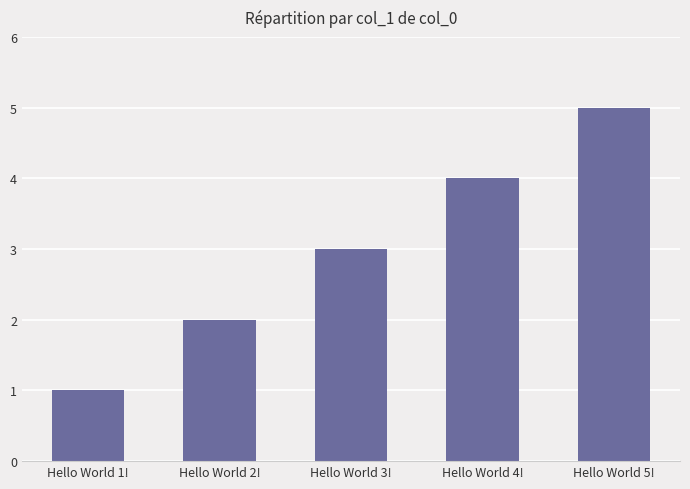

Count the values in the range 2 to 4.

3